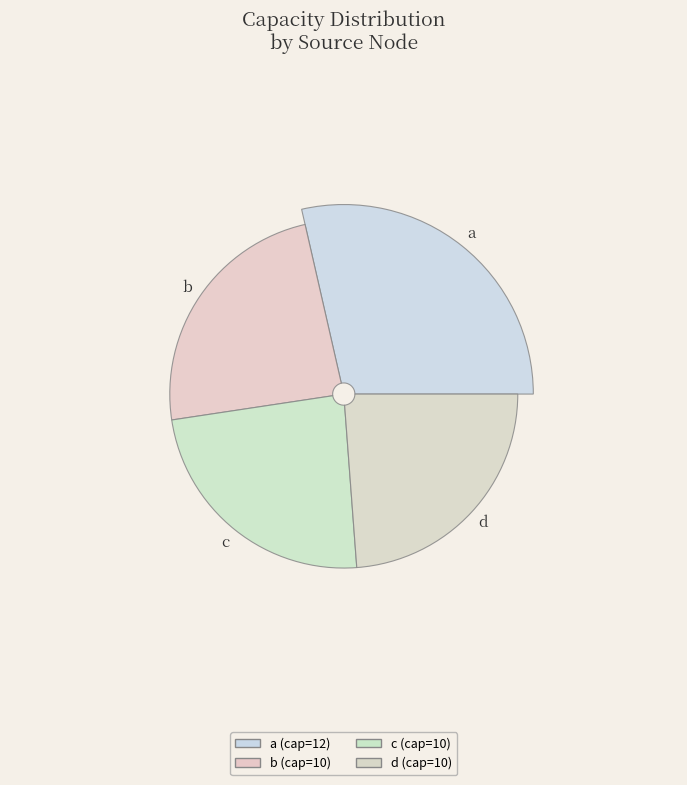

What percentage is the d slice, to the nearest percent?

24%